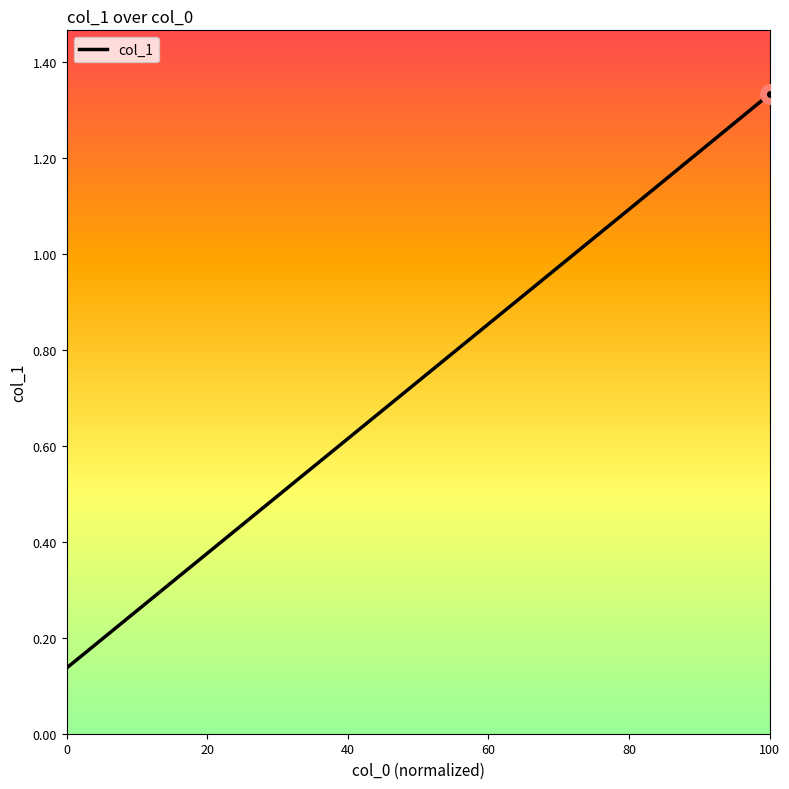

The value at 40 is 0.1. True or false?

False